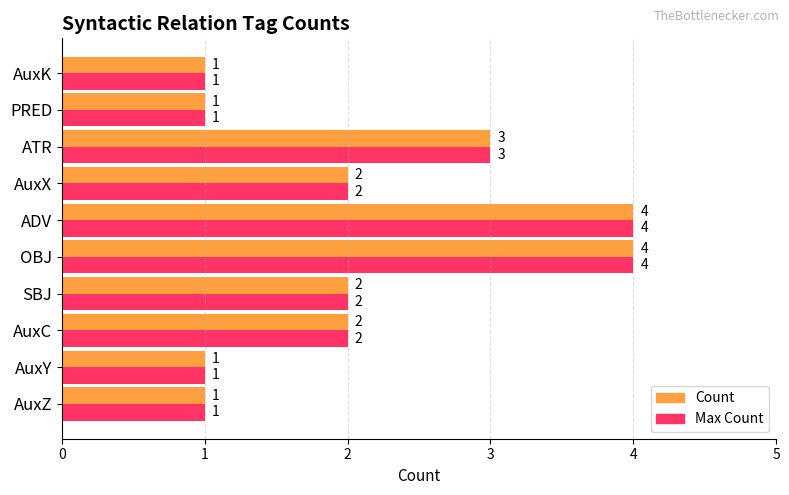

What is the highest value of the Max Count series?

4